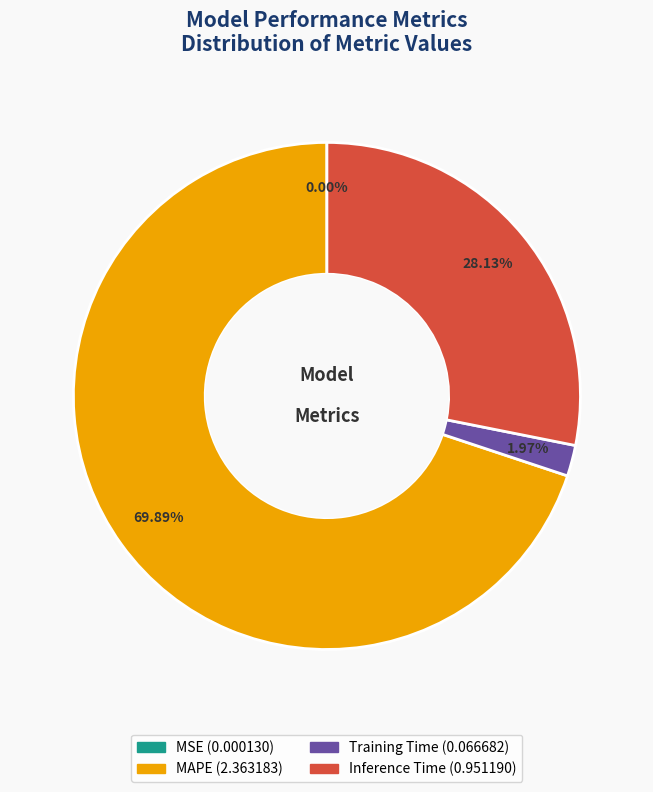

Between Inference Time and MAPE, which is larger?

MAPE